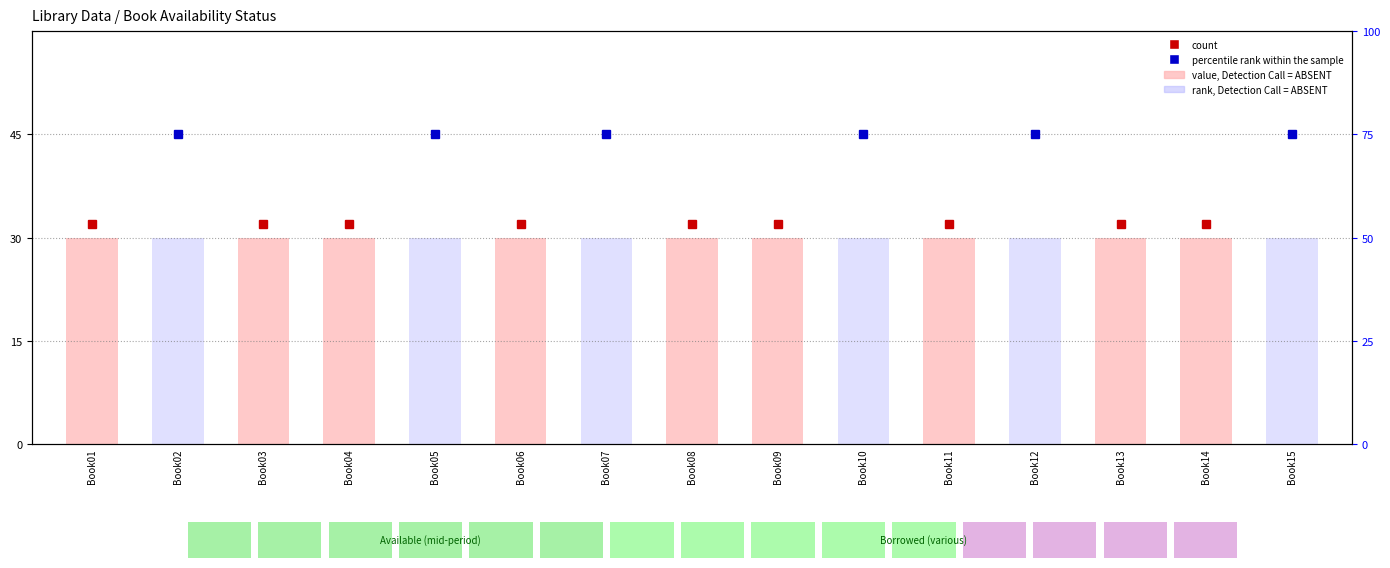

Rank the categories by value, Detection Call = ABSENT value from lowest to highest.

Book02, Book05, Book07, Book10, Book12, Book15, Book01, Book03, Book04, Book06, Book08, Book09, Book11, Book13, Book14